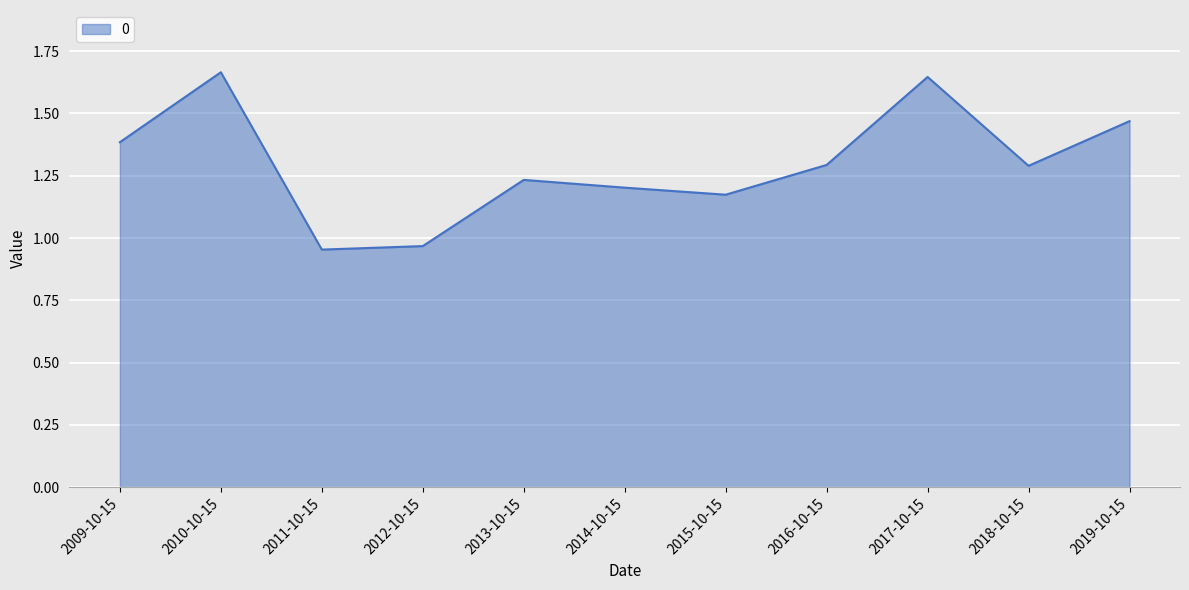

The chart shows a value of 1.4 at 2009-10-15. True or false?

True